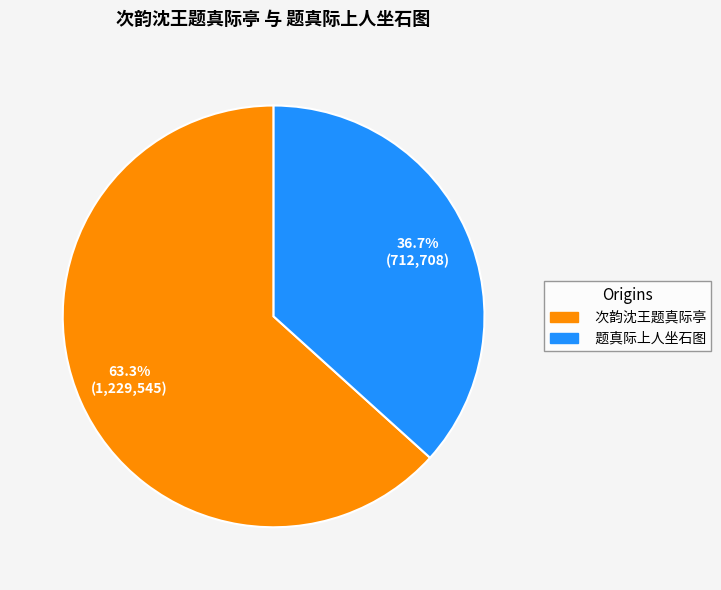

How much of the chart is everything except 题真际上人坐石图?

63.3%